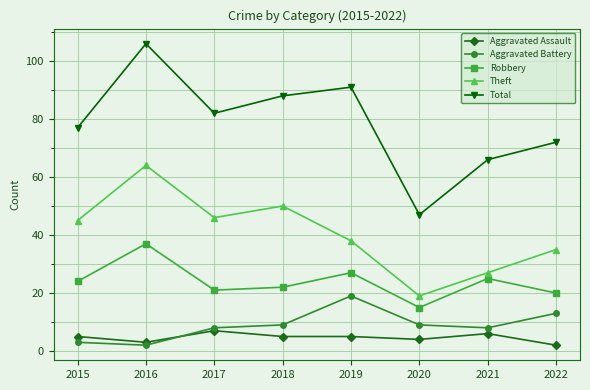

How many lines are shown in the chart?

5